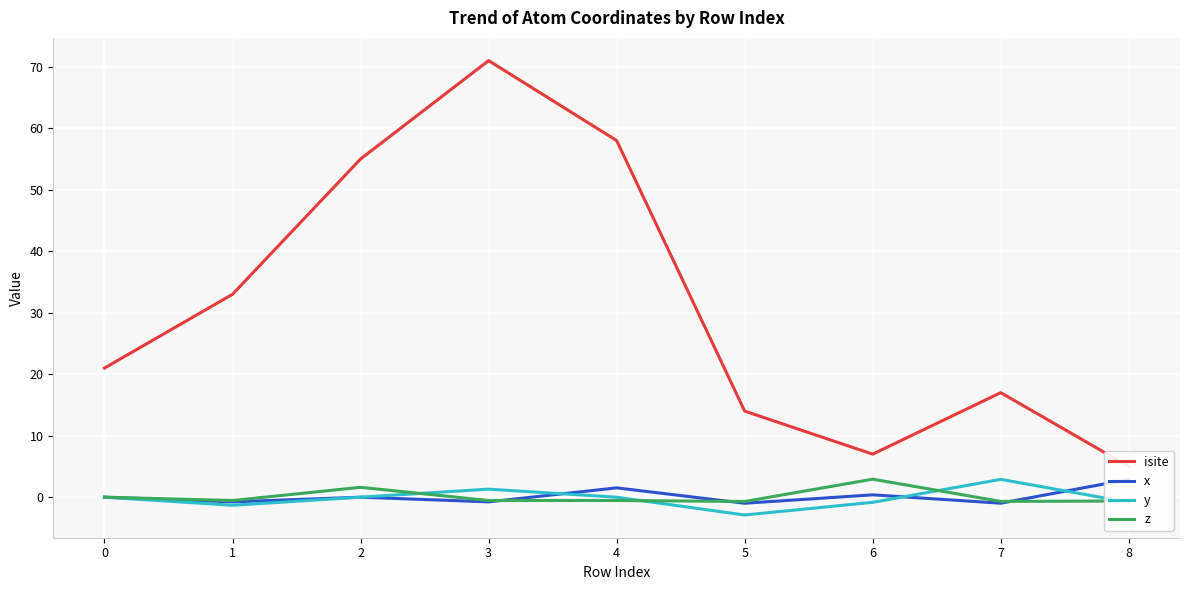

How many negative values does the z series have?

6